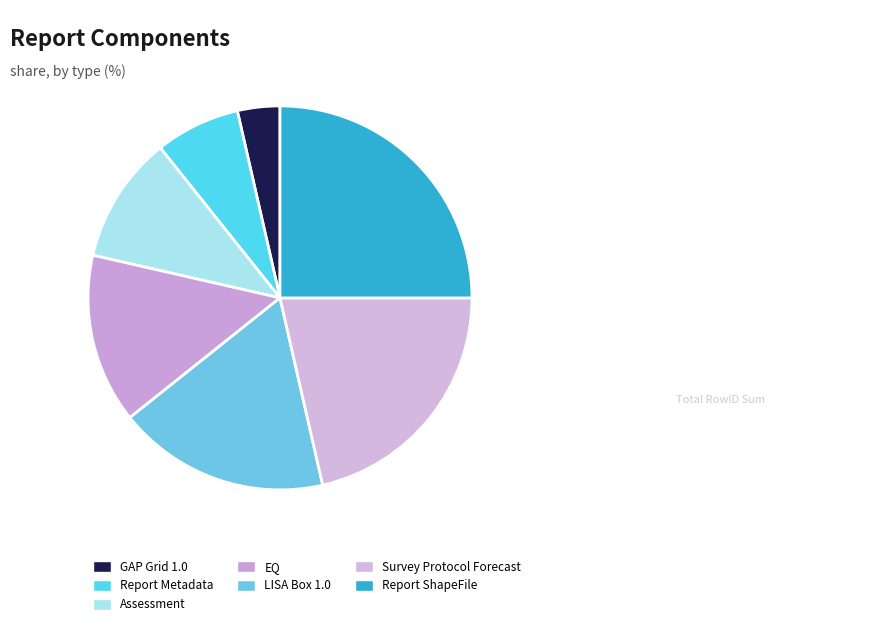

To the nearest percent, what portion does Survey Protocol Forecast represent?

21%